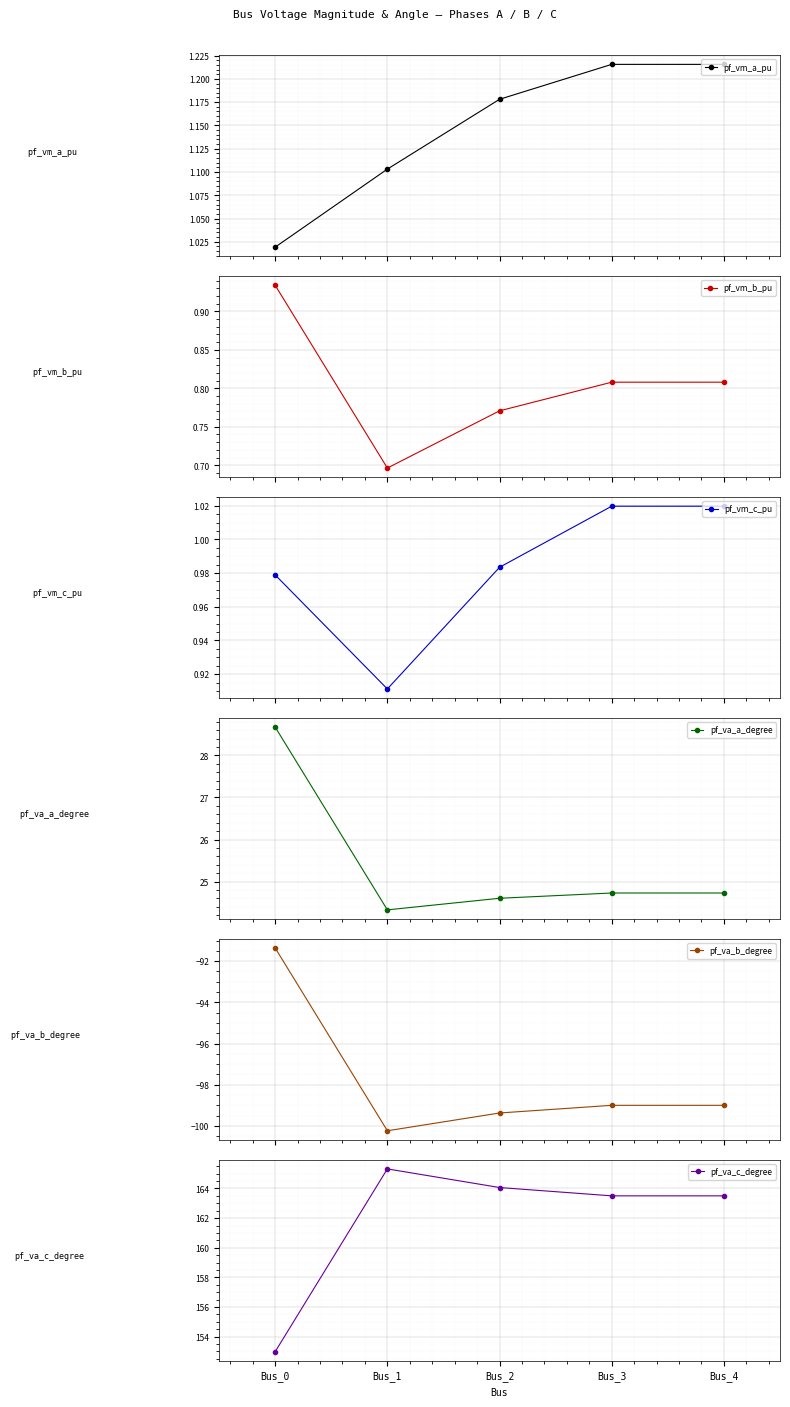

How many lines are shown in the chart?

6